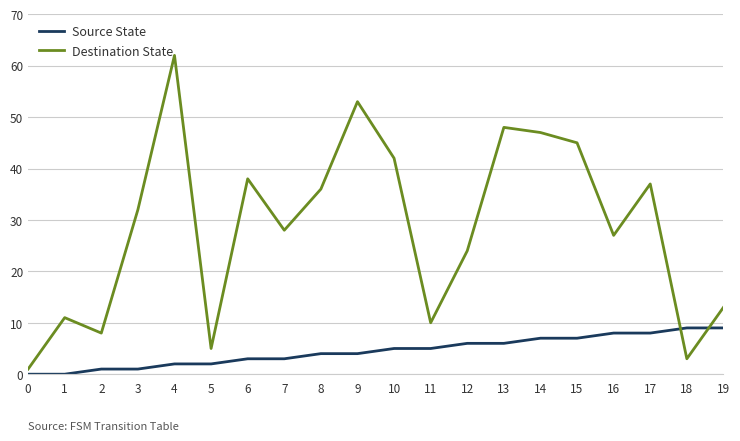

What is the approximate value of Source State at 3?

1